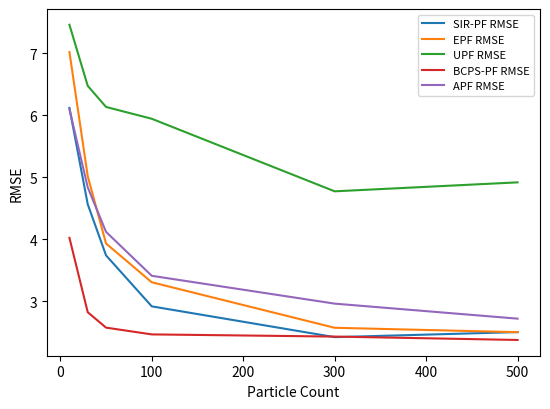

What is the lowest value of the BCPS-PF RMSE series?

2.4